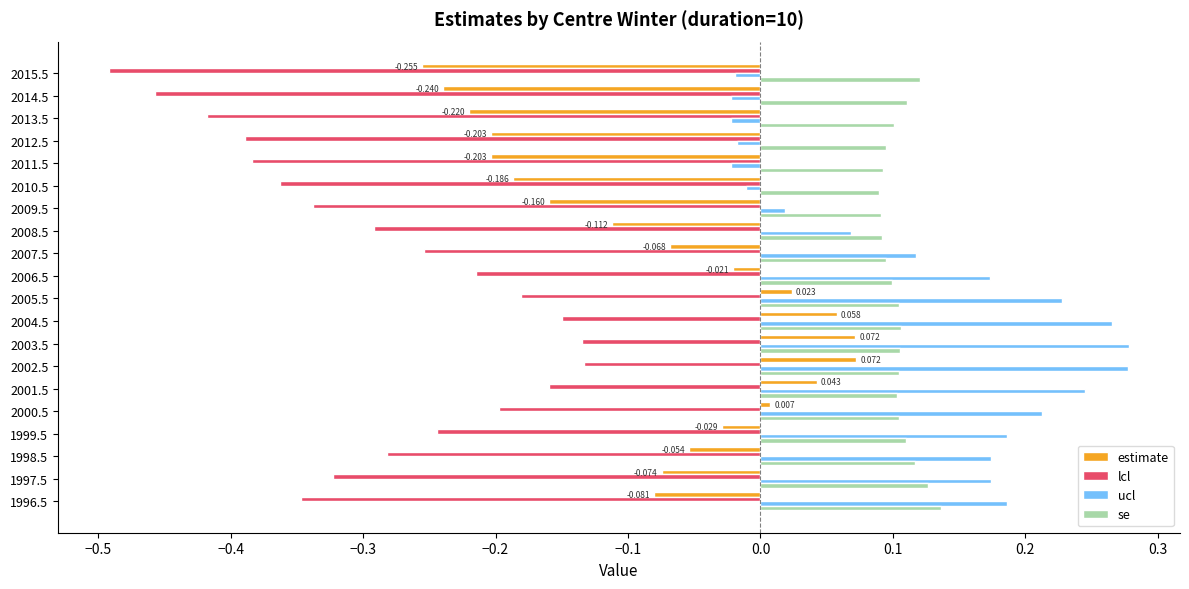

Which series has the largest range (max minus min)?

lcl